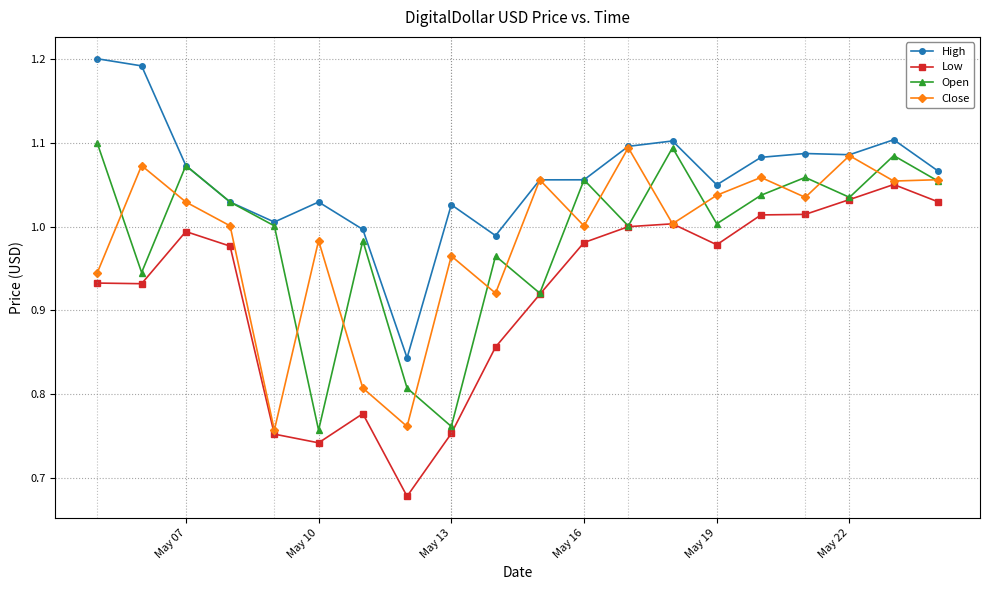

True or false: Low has more than 2 points higher than both neighbors.

True